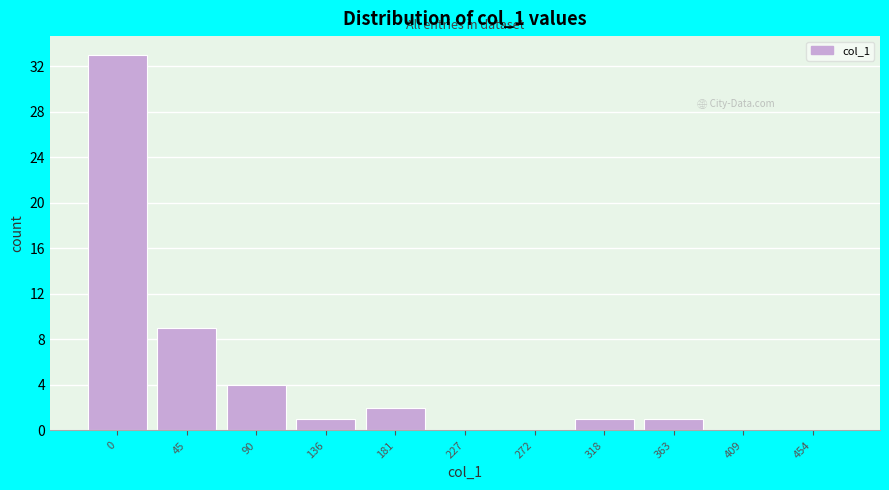

Reading left to right, what are all the values shown in this chart?

0=33	45=9	90=4	136=1	181=2	227=0	272=0	318=1	363=1	409=0	454=0